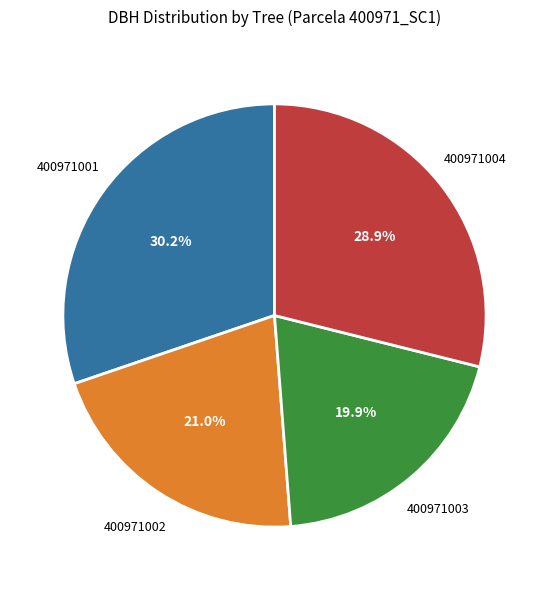

Is there a majority slice in this chart?

No